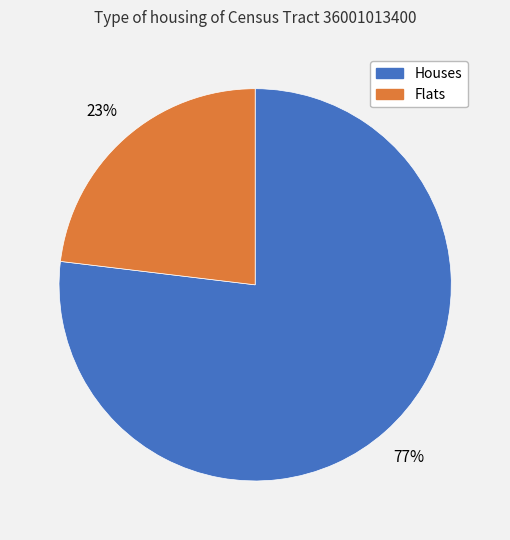

Is there a majority slice in this chart?

Yes